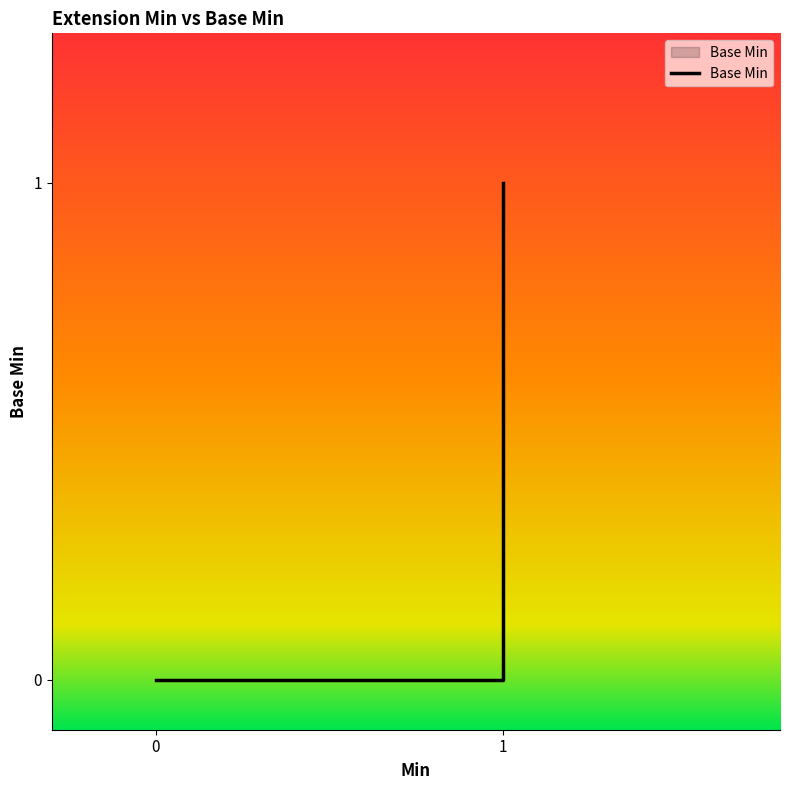

What is the difference between the maximum and minimum values?

1